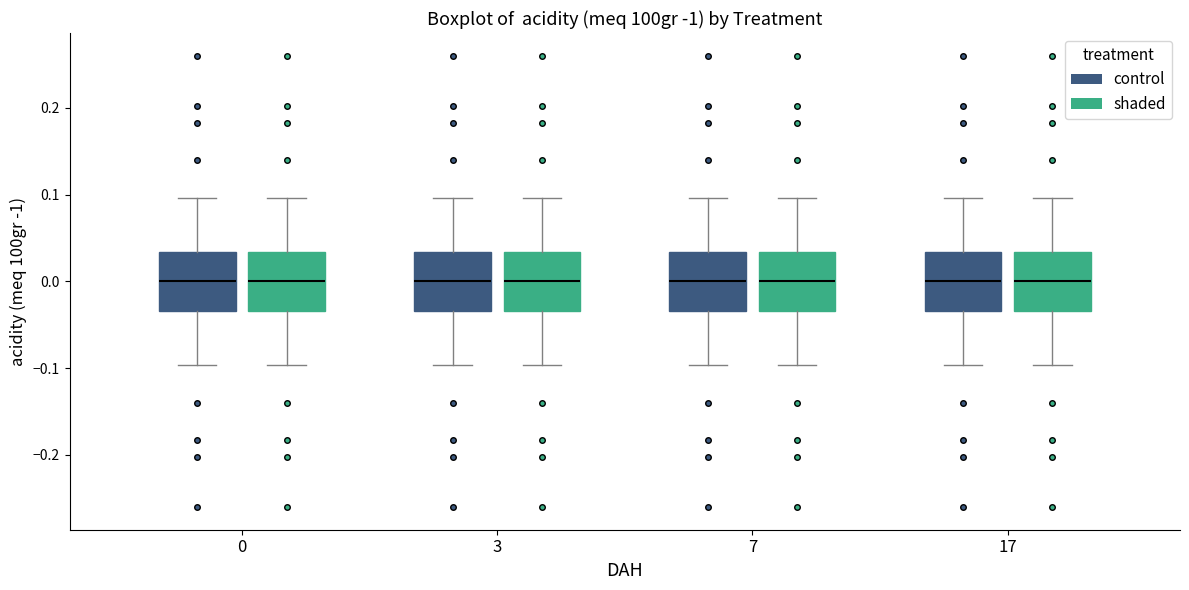

Reading left to right, transcribe this box plot: for each box, give where its median line is, the range the box spans, and where its two whiskers end, as read against the y-axis. The values are not printed on the chart, so give them approximately, as read against the axis.

0 (control): median 0.00, box -0.03 to 0.03, whiskers -0.10 to 0.10
0 (shaded): median 0.00, box -0.03 to 0.03, whiskers -0.10 to 0.10
3 (control): median 0.00, box -0.03 to 0.03, whiskers -0.10 to 0.10
3 (shaded): median 0.00, box -0.03 to 0.03, whiskers -0.10 to 0.10
7 (control): median 0.00, box -0.03 to 0.03, whiskers -0.10 to 0.10
7 (shaded): median 0.00, box -0.03 to 0.03, whiskers -0.10 to 0.10
17 (control): median 0.00, box -0.03 to 0.03, whiskers -0.10 to 0.10
17 (shaded): median 0.00, box -0.03 to 0.03, whiskers -0.10 to 0.10